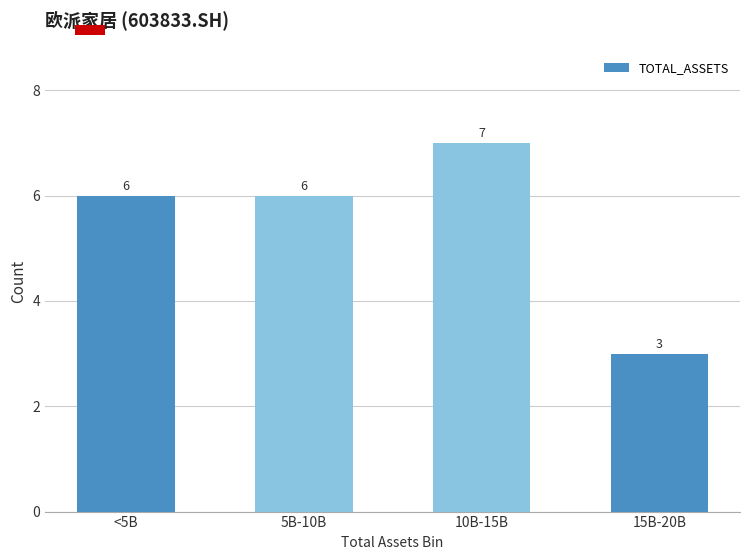

Reading left to right, list all the values displayed in this chart.

<5B=6	5B-10B=6	10B-15B=7	15B-20B=3